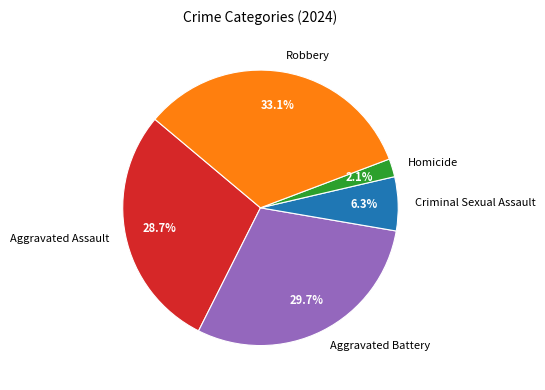

Is there any slice that represents more than half of the pie?

No